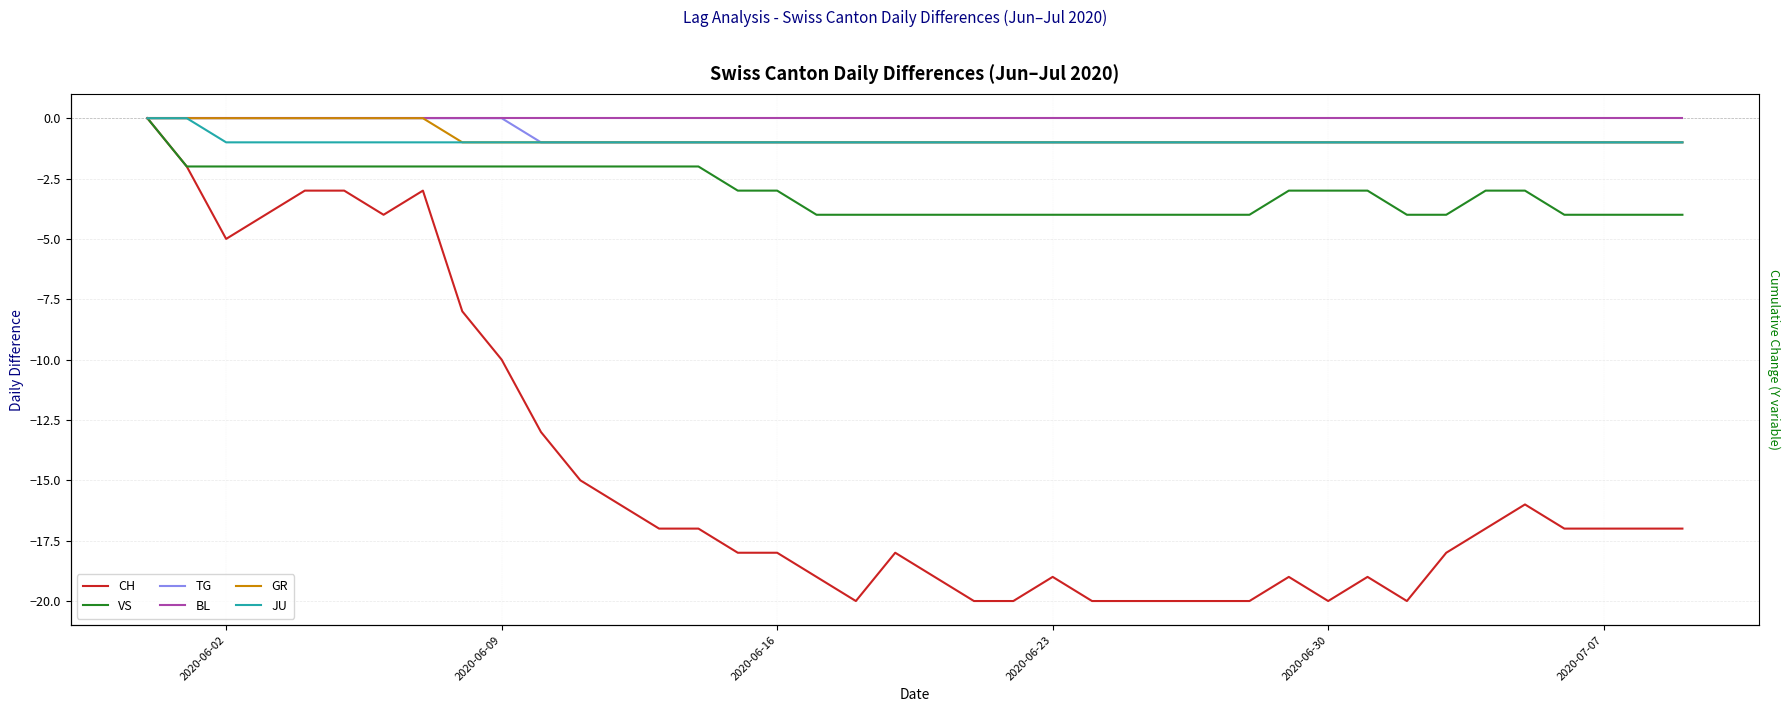

Does the chart have visible grid lines?

Yes